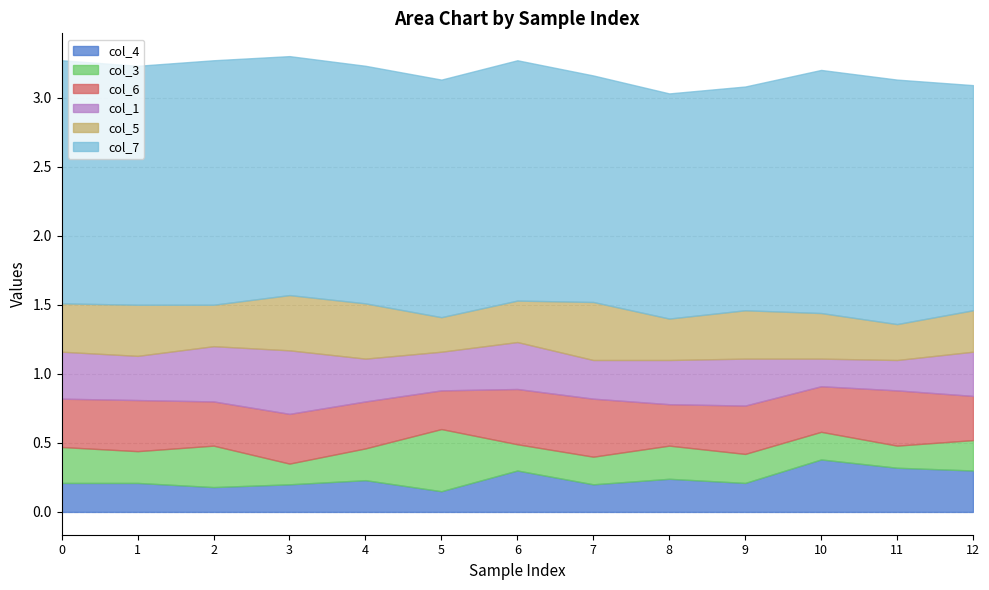

Reading left to right, extract all data points from this chart.

col_4: 0=0.2	1=0.2	2=0.2	3=0.2	4=0.2	5=0.1	6=0.3	7=0.2	8=0.2	9=0.2	10=0.4	11=0.3	12=0.3
col_3: 0=0.3	1=0.2	2=0.3	3=0.1	4=0.2	5=0.5	6=0.2	7=0.2	8=0.2	9=0.2	10=0.2	11=0.2	12=0.2
col_6: 0=0.3	1=0.4	2=0.3	3=0.4	4=0.3	5=0.3	6=0.4	7=0.4	8=0.3	9=0.3	10=0.3	11=0.4	12=0.3
col_1: 0=0.3	1=0.3	2=0.4	3=0.5	4=0.3	5=0.3	6=0.3	7=0.3	8=0.3	9=0.3	10=0.2	11=0.2	12=0.3
col_5: 0=0.3	1=0.4	2=0.3	3=0.4	4=0.4	5=0.2	6=0.3	7=0.4	8=0.3	9=0.3	10=0.3	11=0.3	12=0.3
col_7: 0=1.8	1=1.7	2=1.8	3=1.7	4=1.7	5=1.7	6=1.7	7=1.6	8=1.6	9=1.6	10=1.8	11=1.8	12=1.6